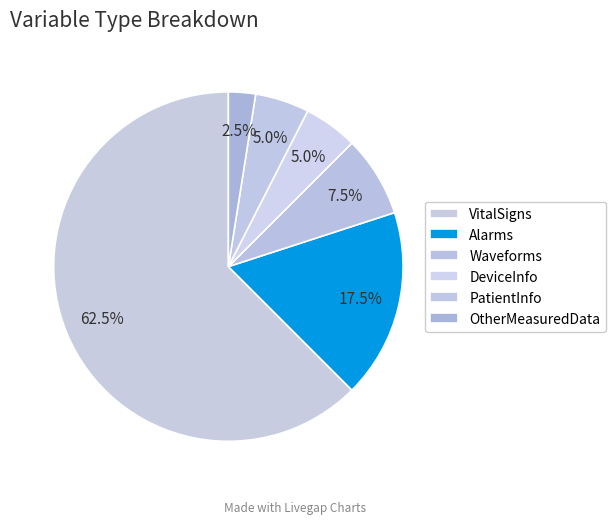

How many segments does this pie chart have?

6